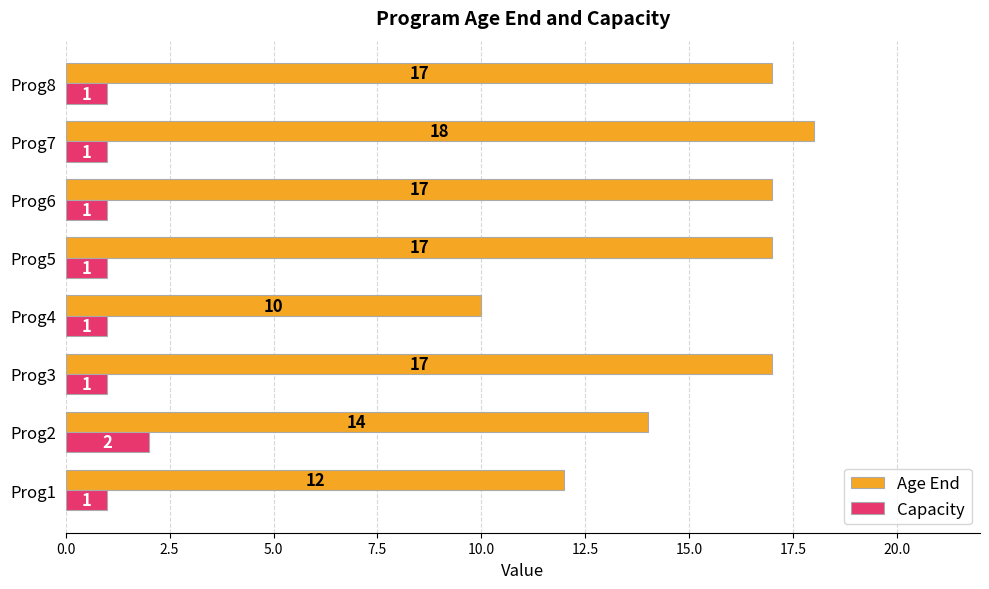

True or false: Capacity has a value of 1 at Prog5.

True